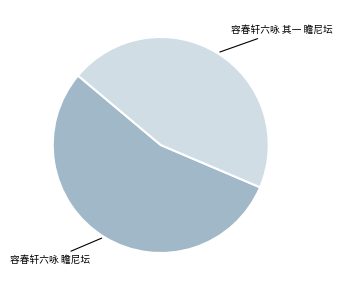

Is there a majority slice in this chart?

Yes